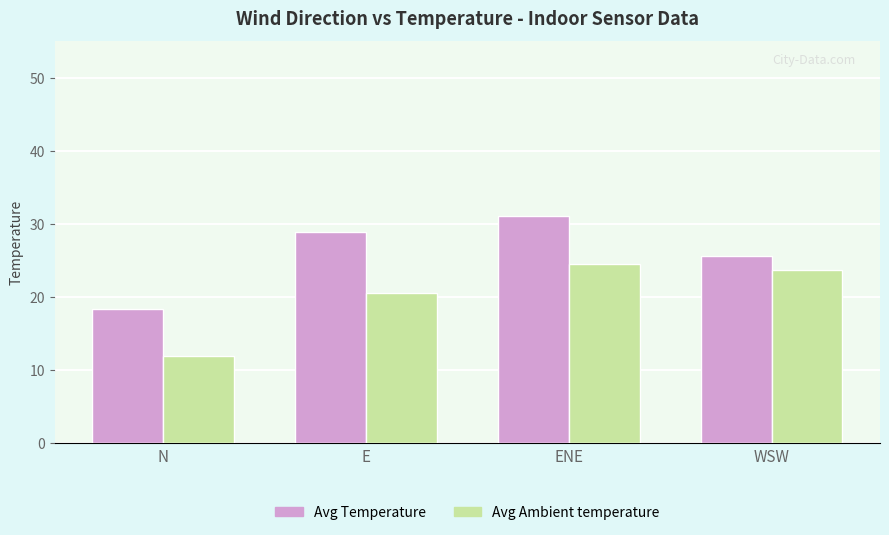

What is the lowest value of the Avg Temperature series?

18.4